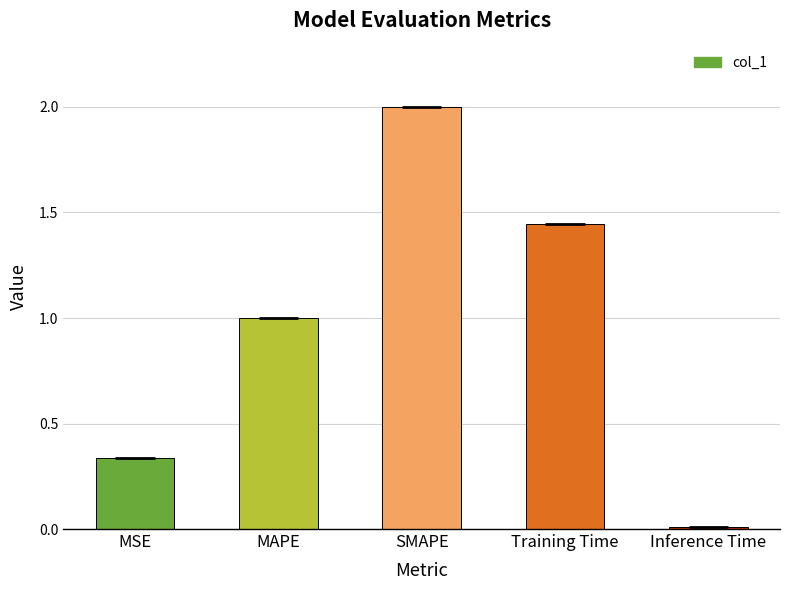

Which has a higher value, SMAPE or MAPE?

SMAPE